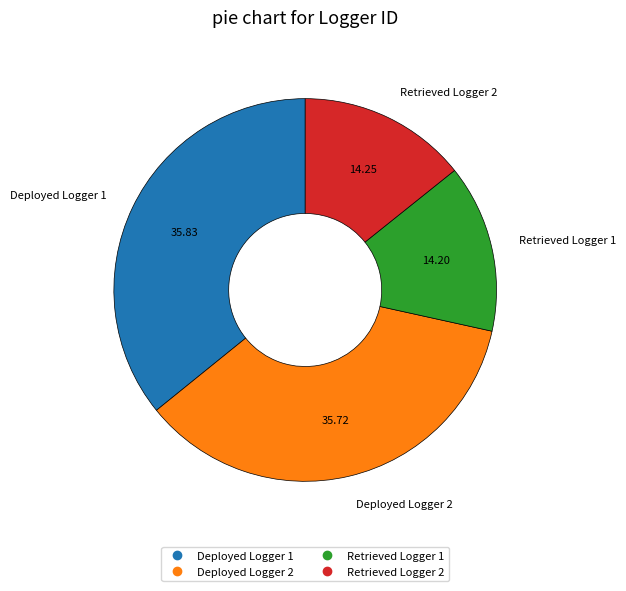

Between Retrieved Logger 1 and Deployed Logger 2, which is larger?

Deployed Logger 2